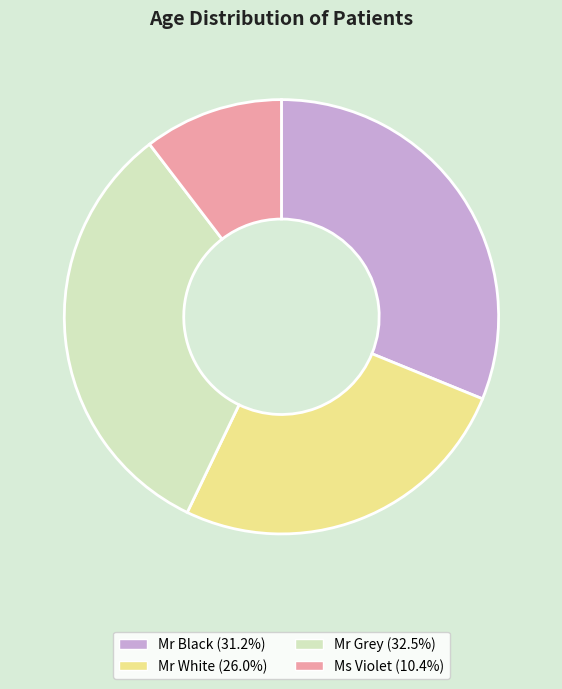

Does Mr White (26.0%) represent more than half of the total?

No